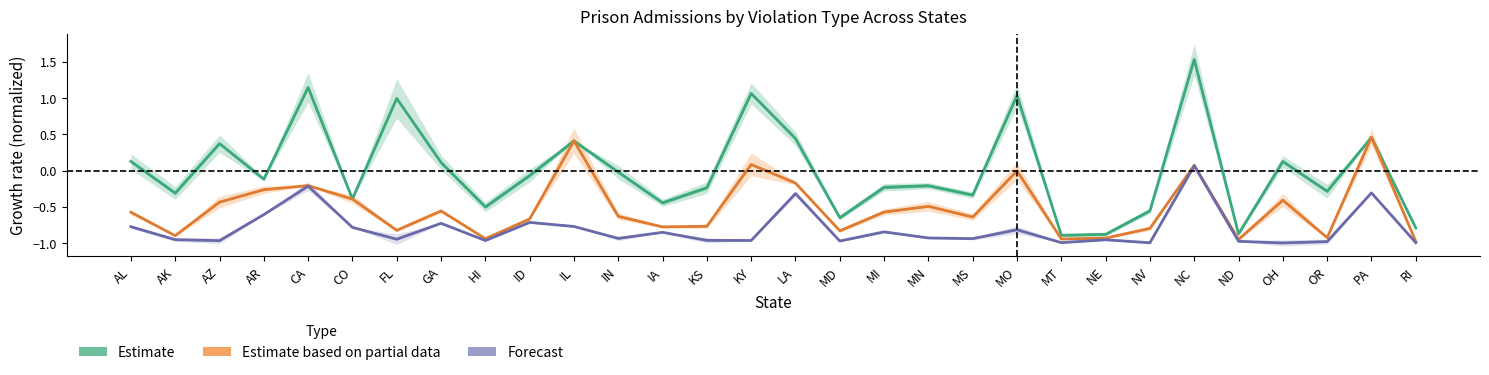

At which category does the chart reach its peak across all series?

NC